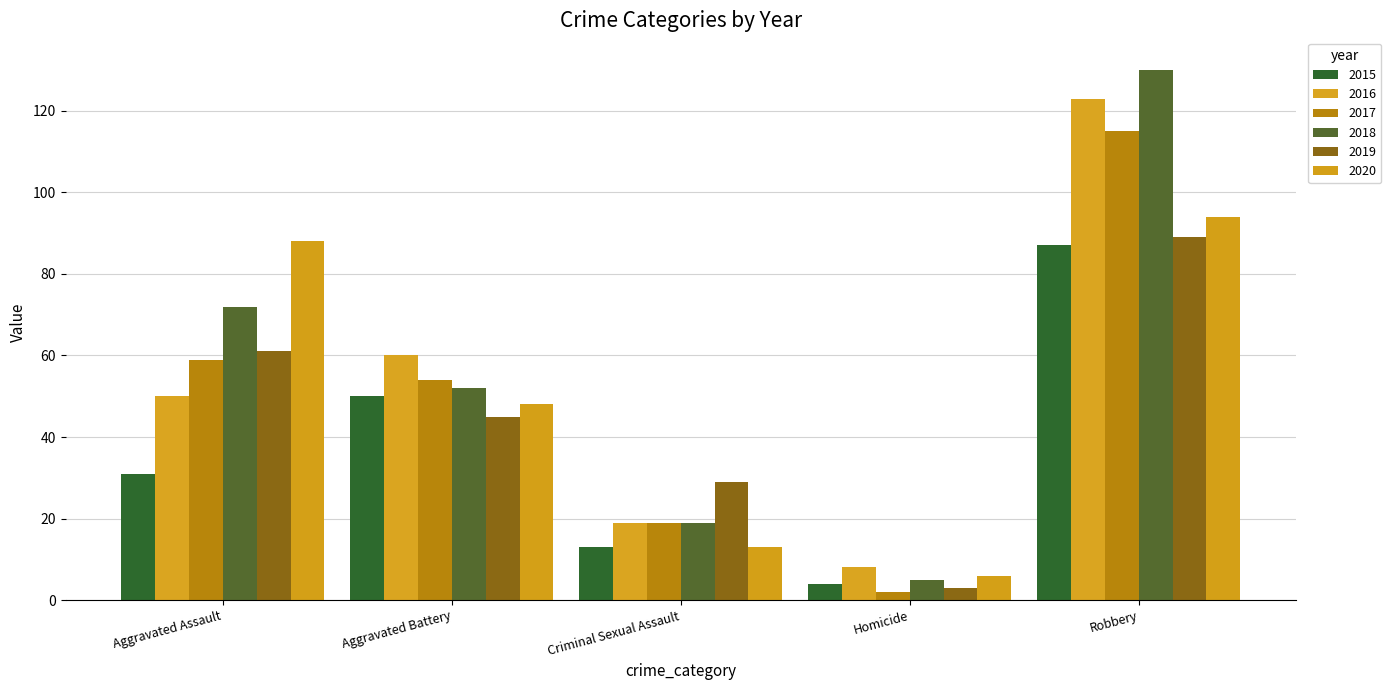

Reading left to right, extract all data points from this chart.

2015: Aggravated Assault=31	Aggravated Battery=50	Criminal Sexual Assault=13	Homicide=4	Robbery=87
2016: Aggravated Assault=50	Aggravated Battery=60	Criminal Sexual Assault=19	Homicide=8	Robbery=123
2017: Aggravated Assault=59	Aggravated Battery=54	Criminal Sexual Assault=19	Homicide=2	Robbery=115
2018: Aggravated Assault=72	Aggravated Battery=52	Criminal Sexual Assault=19	Homicide=5	Robbery=130
2019: Aggravated Assault=61	Aggravated Battery=45	Criminal Sexual Assault=29	Homicide=3	Robbery=89
2020: Aggravated Assault=88	Aggravated Battery=48	Criminal Sexual Assault=13	Homicide=6	Robbery=94